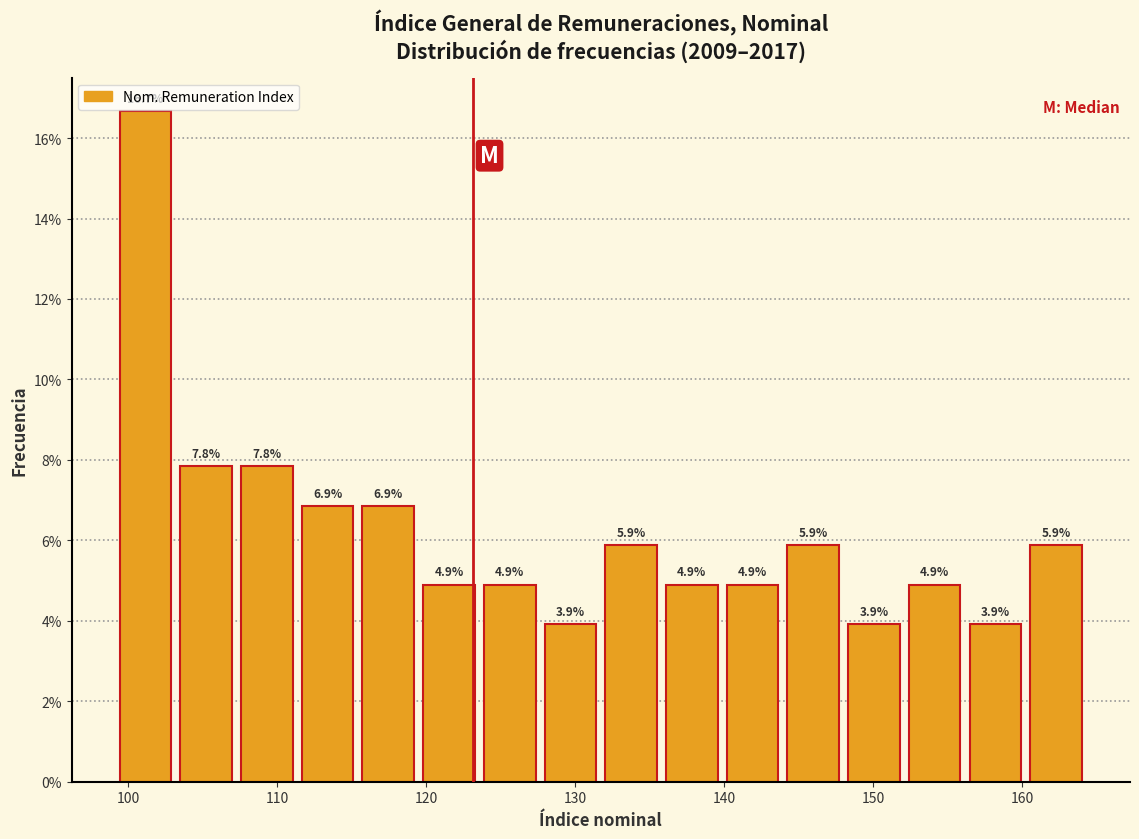

Reading left to right, list every bar in this chart as the range it spans on the x-axis followed by its height. The bar edges are not printed on the chart, so give them approximately, as read against the axis.

99 to 103: 16.7
103 to 107: 7.8
107 to 111: 7.8
111 to 115: 6.9
115 to 119: 6.9
119 to 124: 4.9
124 to 128: 4.9
128 to 132: 3.9
132 to 136: 5.9
136 to 140: 4.9
140 to 144: 4.9
144 to 148: 5.9
148 to 152: 3.9
152 to 156: 4.9
156 to 160: 3.9
160 to 164: 5.9